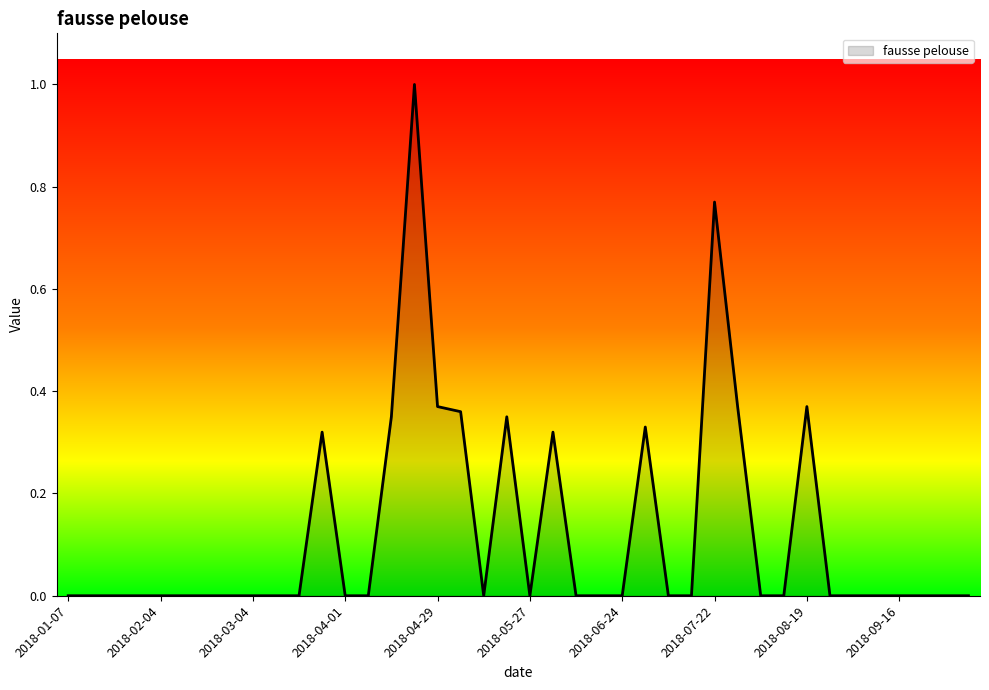

How many values are between 0 and 1?

40